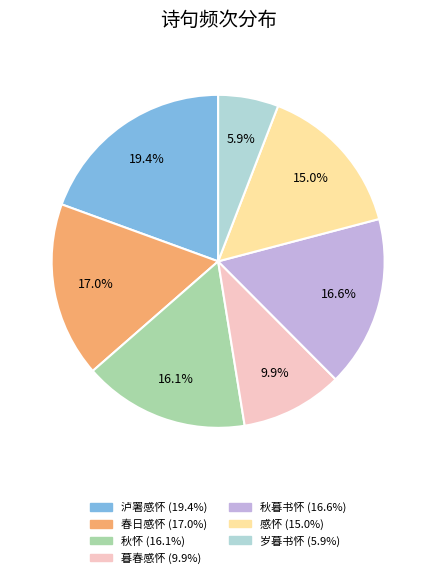

Is there a majority slice in this chart?

No